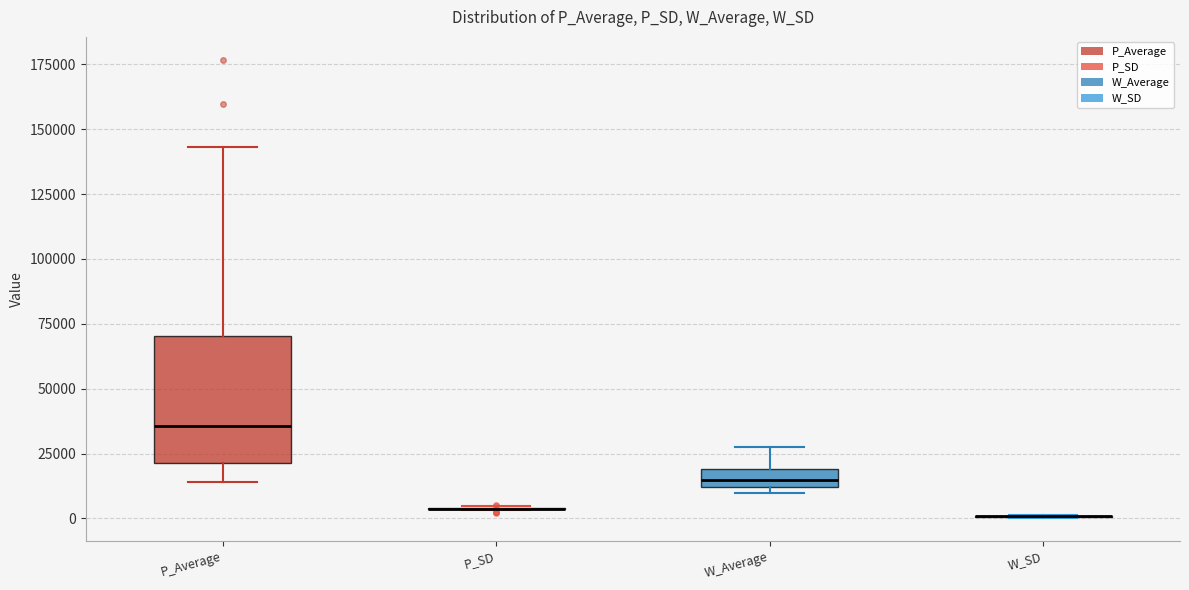

Which box is the tallest, from its lower edge to its upper edge?

P_Average